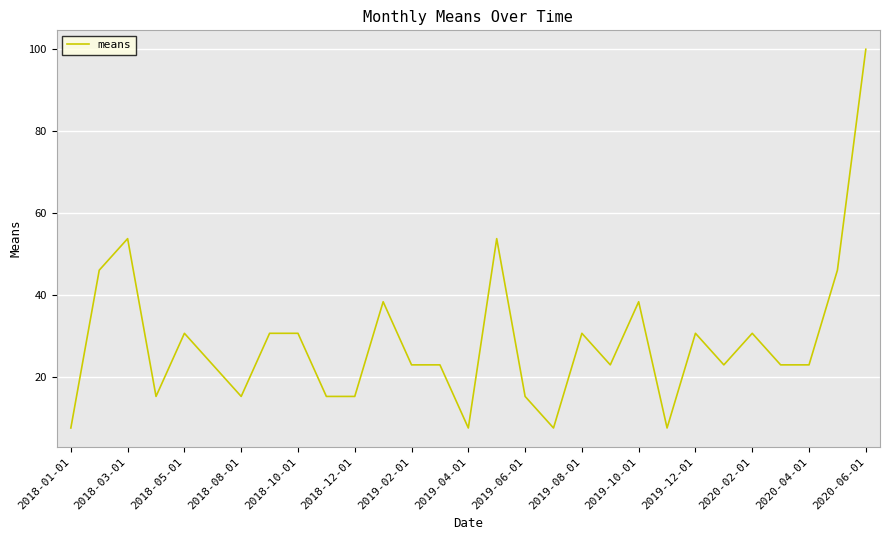

What is the difference between the maximum and minimum values?

92.3